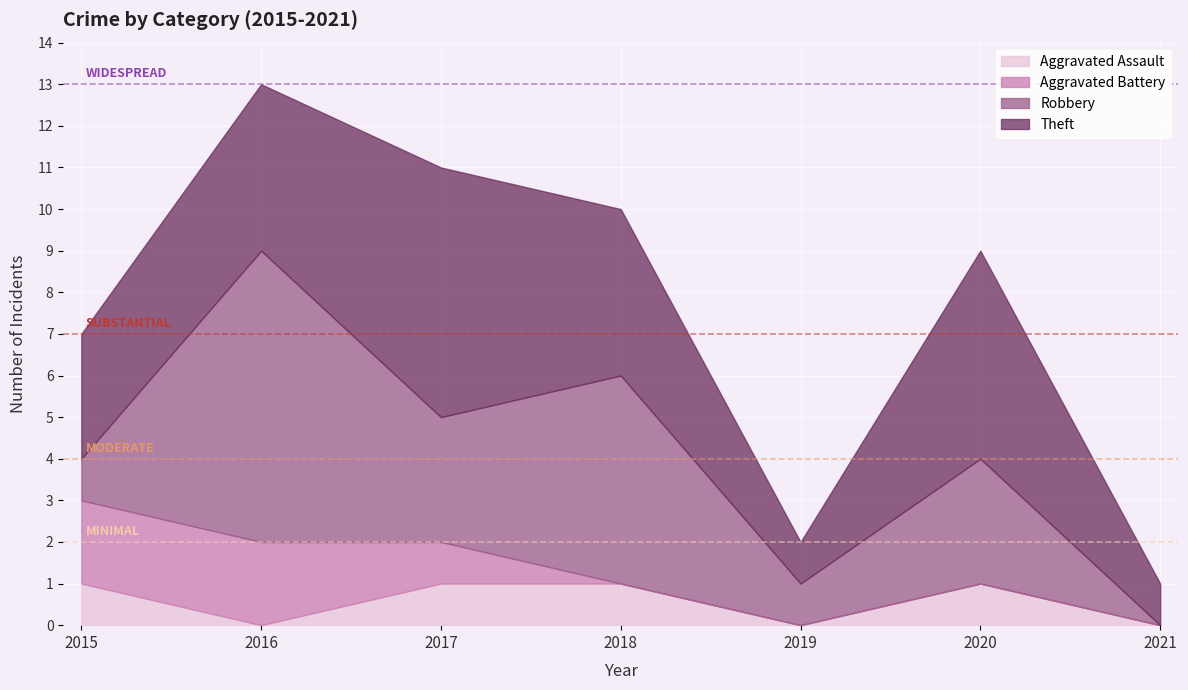

Count the Aggravated Assault values in the range 0 to 1.

7